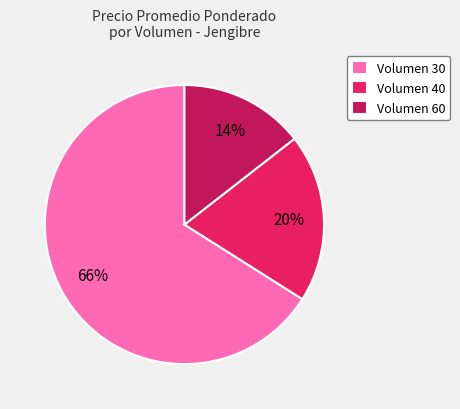

True or false: Volumen 60 accounts for 1% of the total.

False